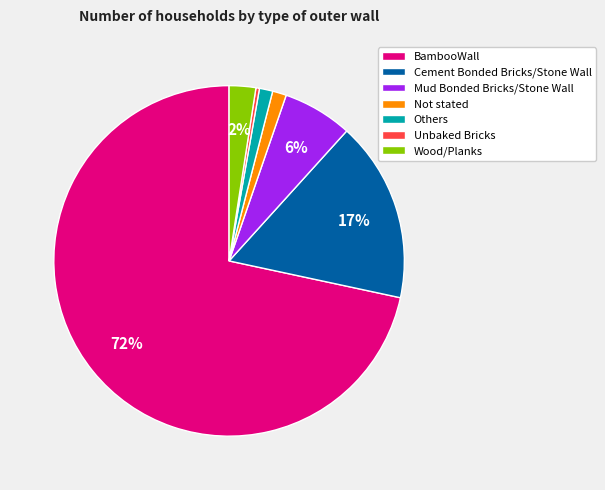

What is the majority slice?

BambooWall